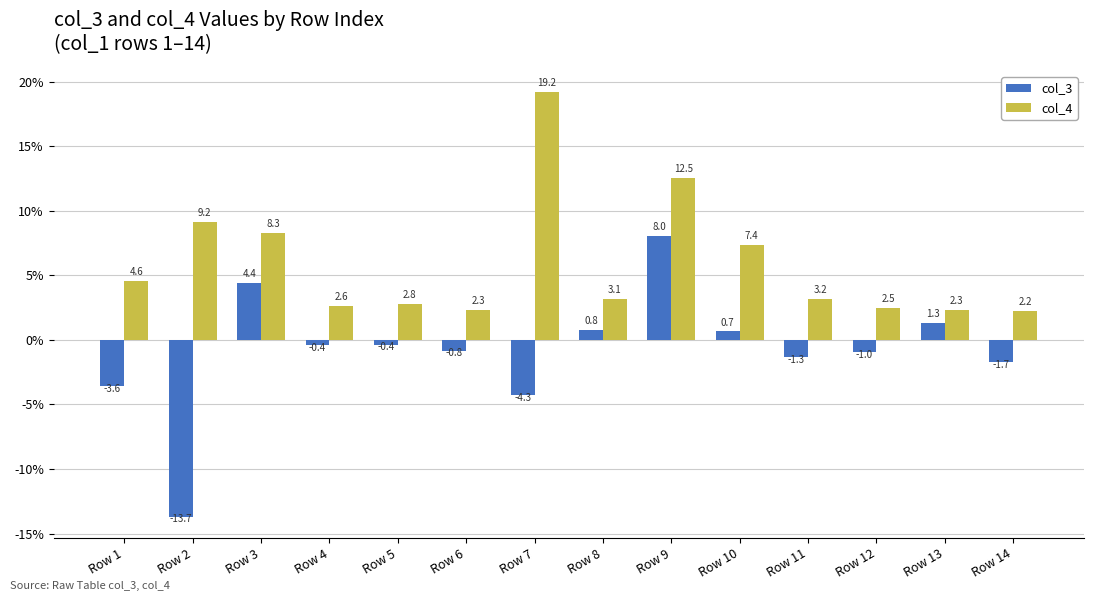

Reading right to left, transcribe all the data shown in this chart.

col_3: -1.7	1.3	-1.0	-1.3	0.7	8.0	0.8	-4.3	-0.8	-0.4	-0.4	4.4	-13.7	-3.6
col_4: 2.2	2.3	2.5	3.2	7.4	12.5	3.1	19.2	2.3	2.8	2.6	8.3	9.2	4.6